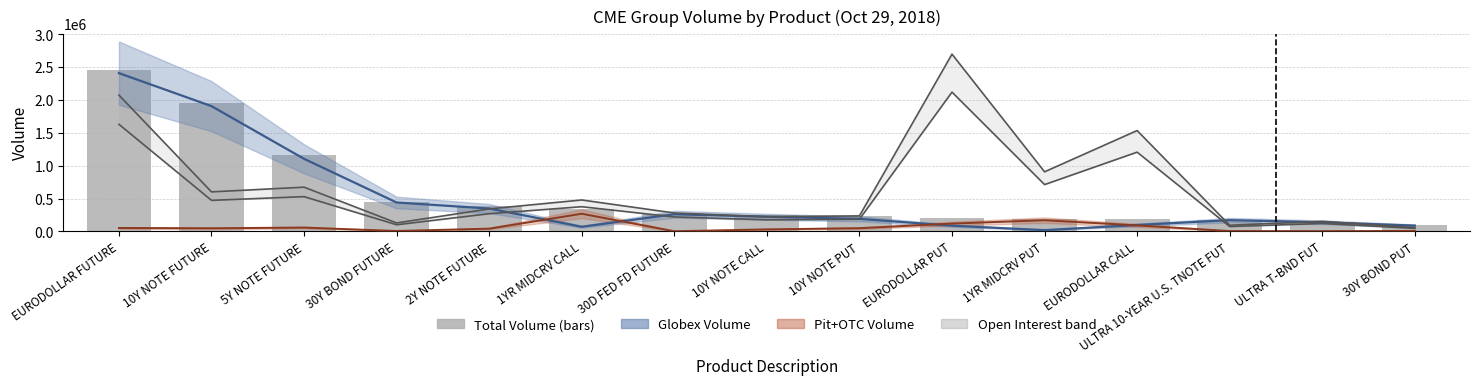

Which category has the lowest value across all series?

30D FED FD FUTURE